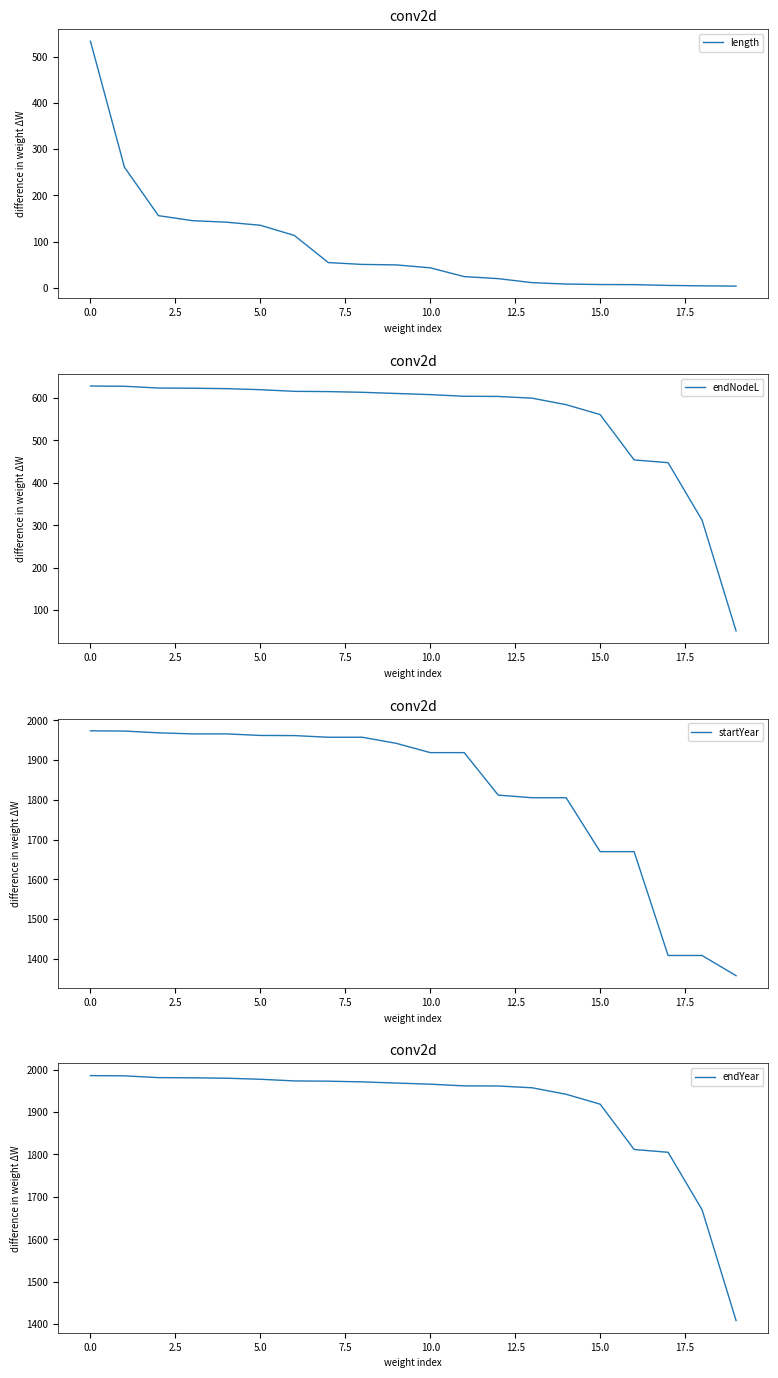

Which series has the largest total across all categories?

endYear